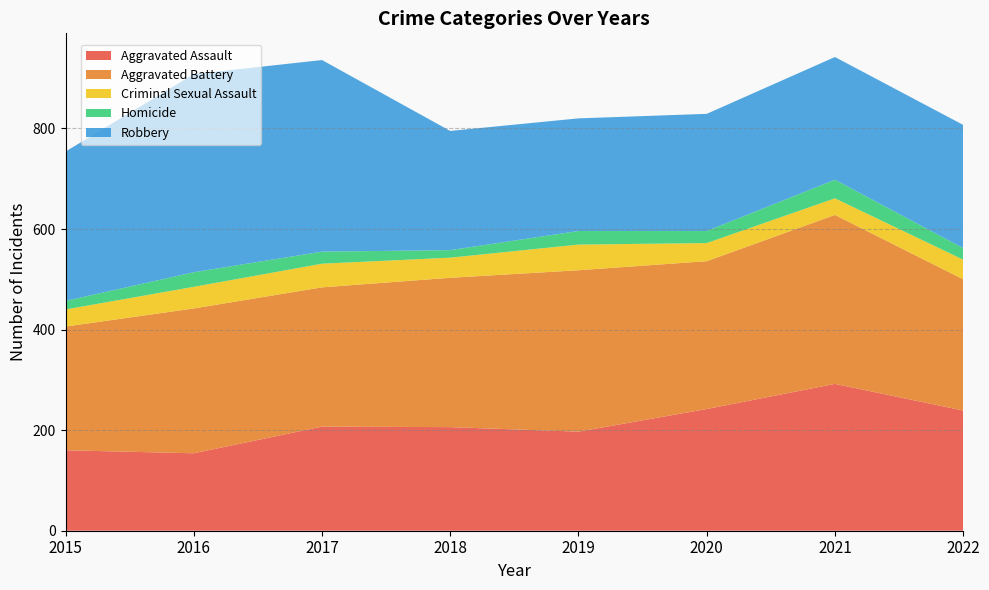

Reading left to right, what are all the values shown in this chart?

Aggravated Assault: 160	154	207	206	197	242	292	239
Aggravated Battery: 246	288	277	297	321	294	336	261
Criminal Sexual Assault: 34	43	47	40	51	36	33	39
Homicide: 17	29	24	15	27	24	37	23
Robbery: 297	394	381	237	224	233	244	245